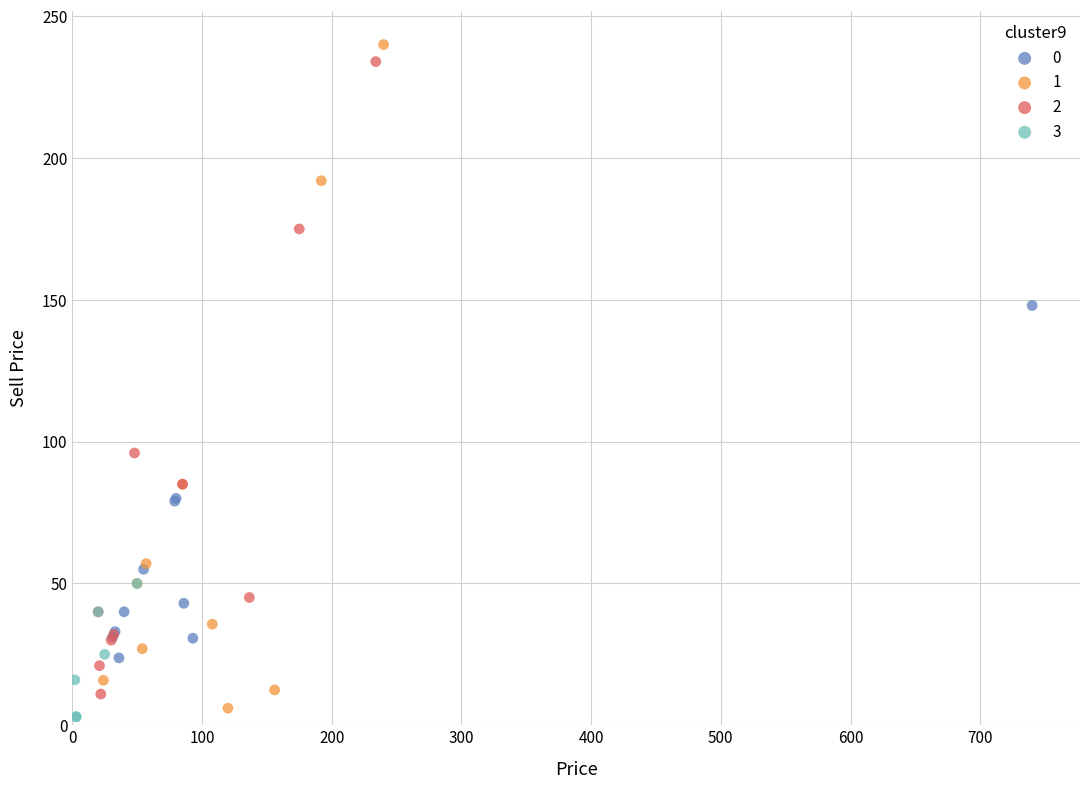

Which series has the largest Y range (max minus min)?

1